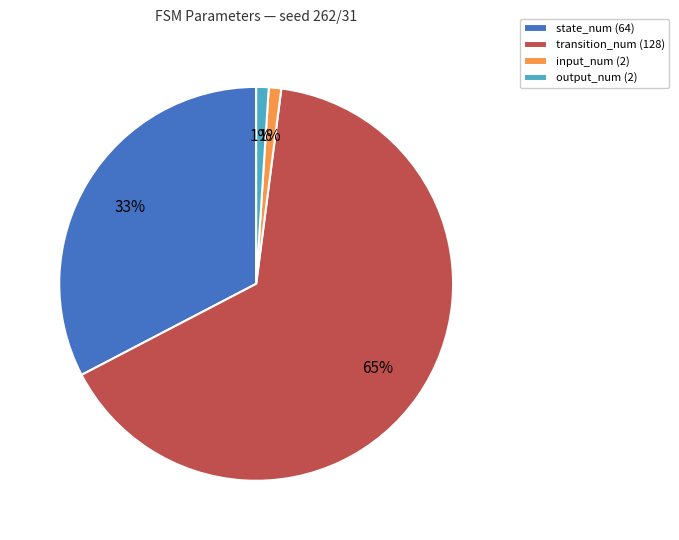

The state_num (64) slice represents 23% of the pie. True or false?

False